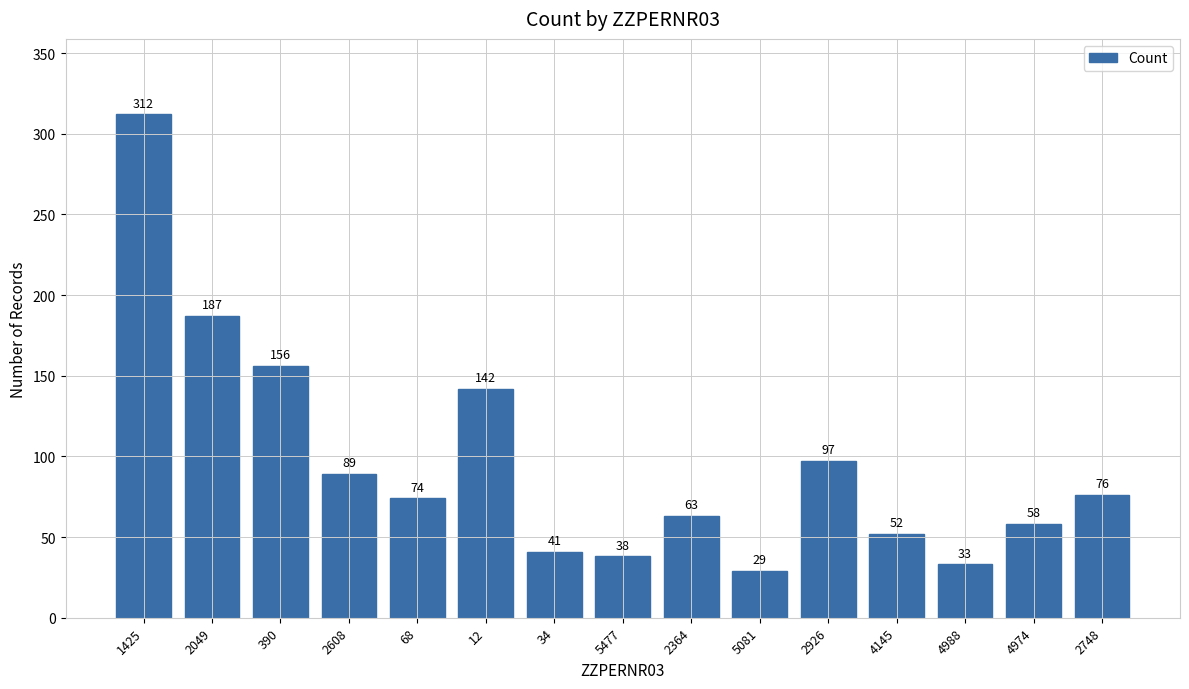

What is the smallest value displayed?

29